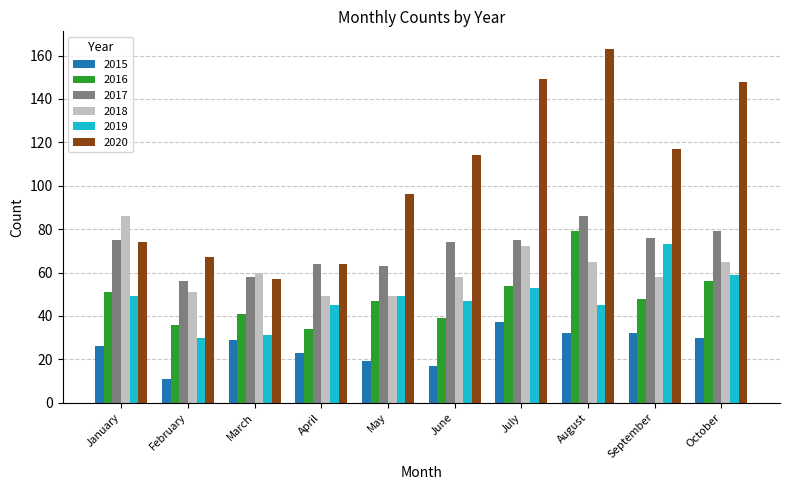

How many categories are shown in the chart?

10